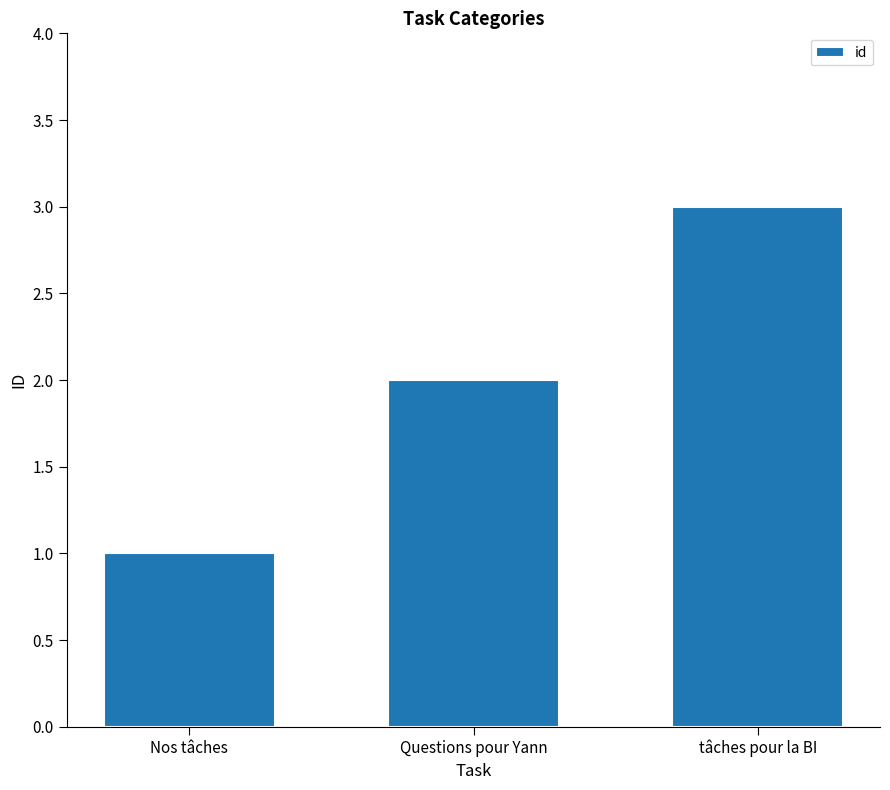

What position from the right is Nos tâches?

3